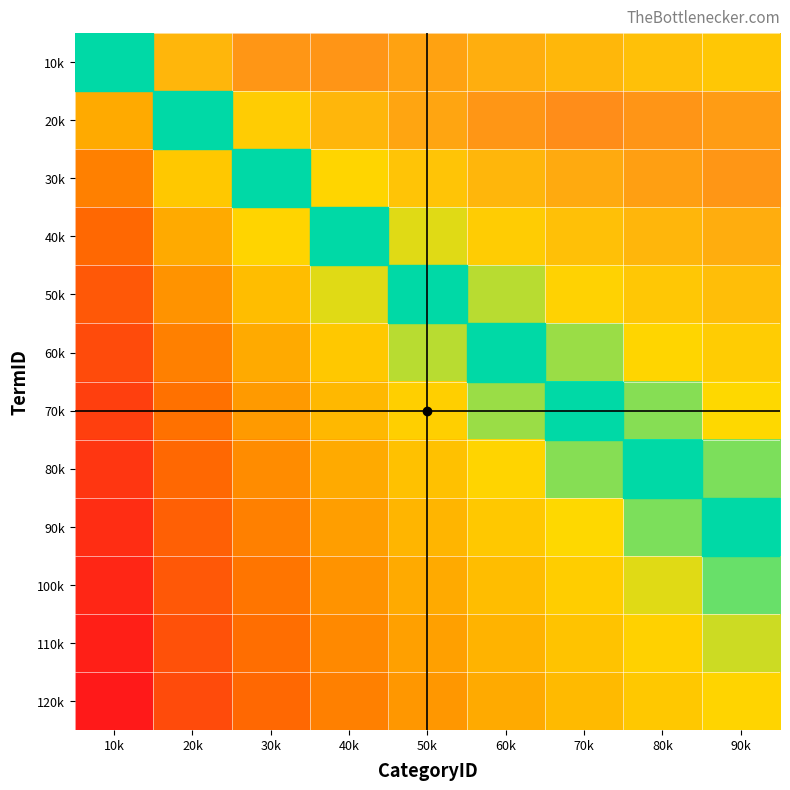

What is the total value across all series at 40k?

-4.8